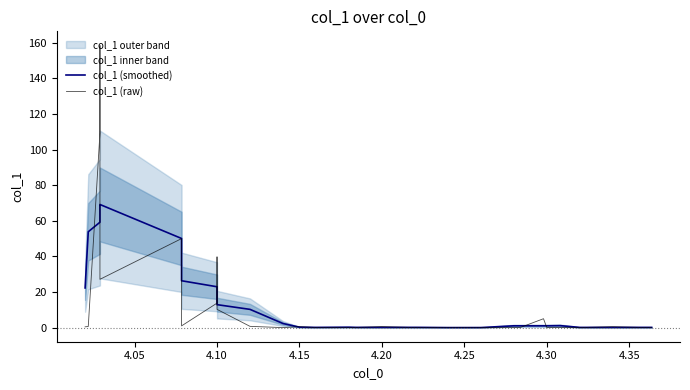

Reading left to right, transcribe all the data shown in this chart.

col_1 (smoothed): 22.3	53.9	59.2	69.1	69.2	50.1	26.3	23.0	13.1	12.9	10.2	2.3	0.3	0.1	0.2	0.1	0.1	0.1	0.1	0.0	0.0	1.0	1.0	1.0	1.0	1.1	0.1	0.1	0.1	0.1
col_1 (raw): 0.4	0.6	109.2	158.5	27.1	50.0	1.0	13.8	39.8	10.3	0.7	0.0	0.5	0.0	0.0	0.1	0.6	0.0	0.1	0.0	0.0	0.0	0.1	5.0	0.0	0.1	0.0	0.5	0.0	0.1